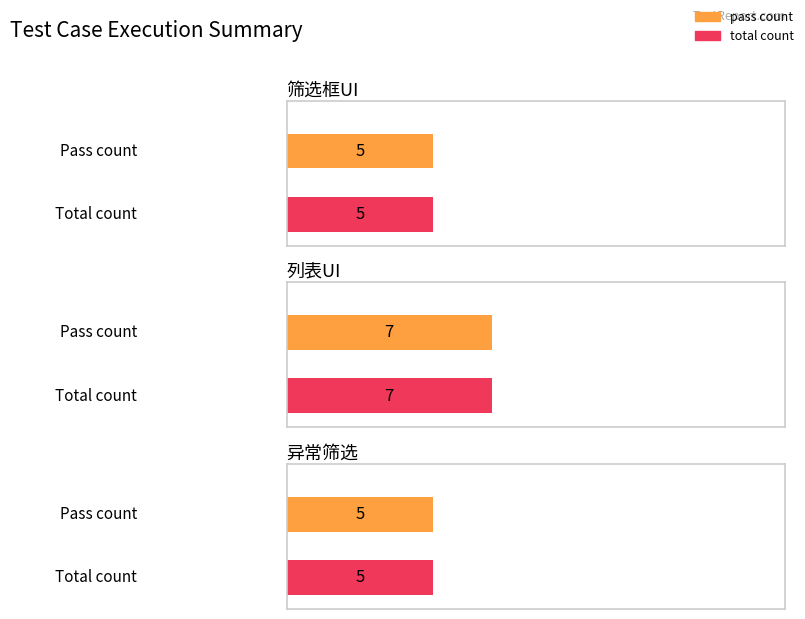

Count the number of data series in this chart.

2